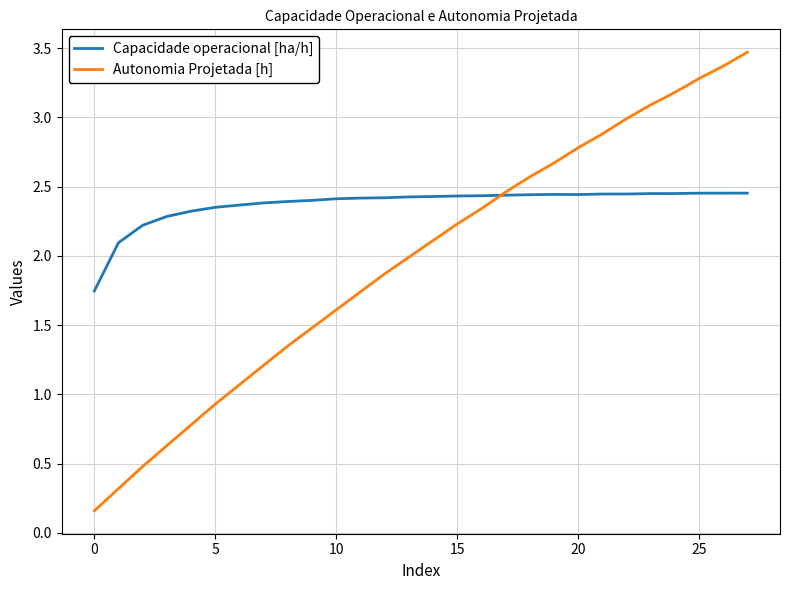

What is the greatest value displayed?

3.5